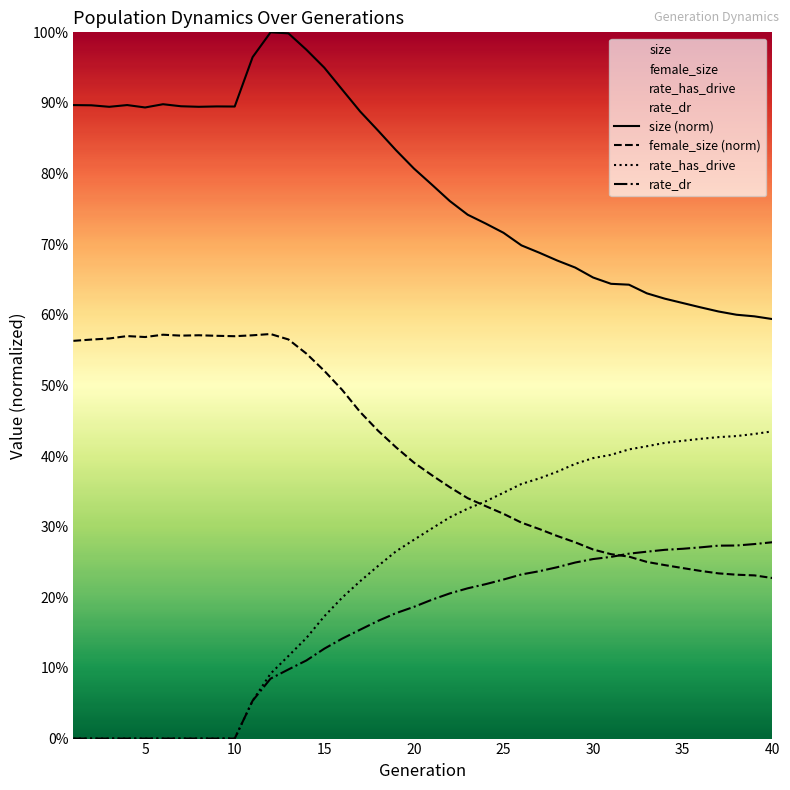

True or false: rate_dr has more than 0 points higher than both neighbors.

False